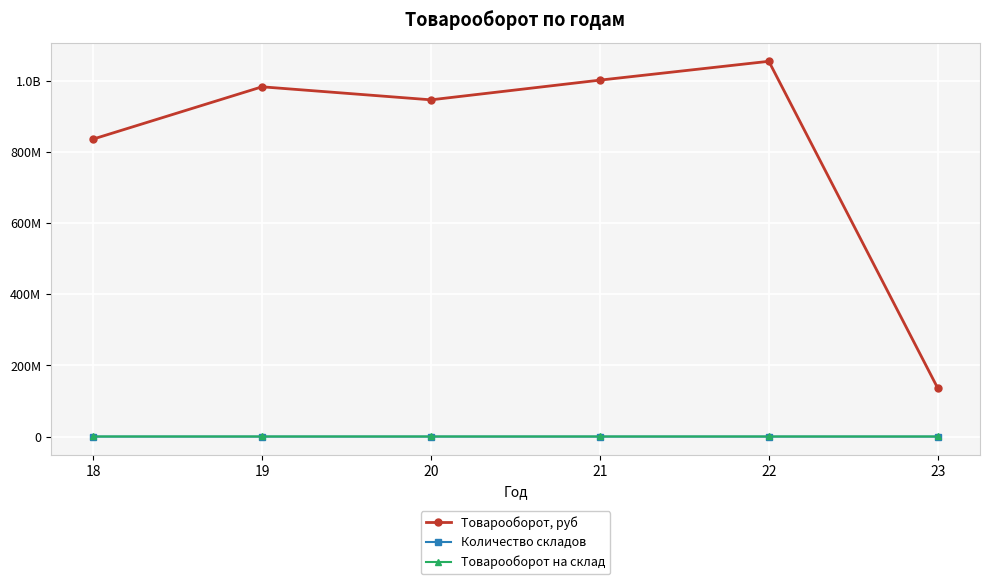

Which series has the largest total across all categories?

Товарооборот, руб